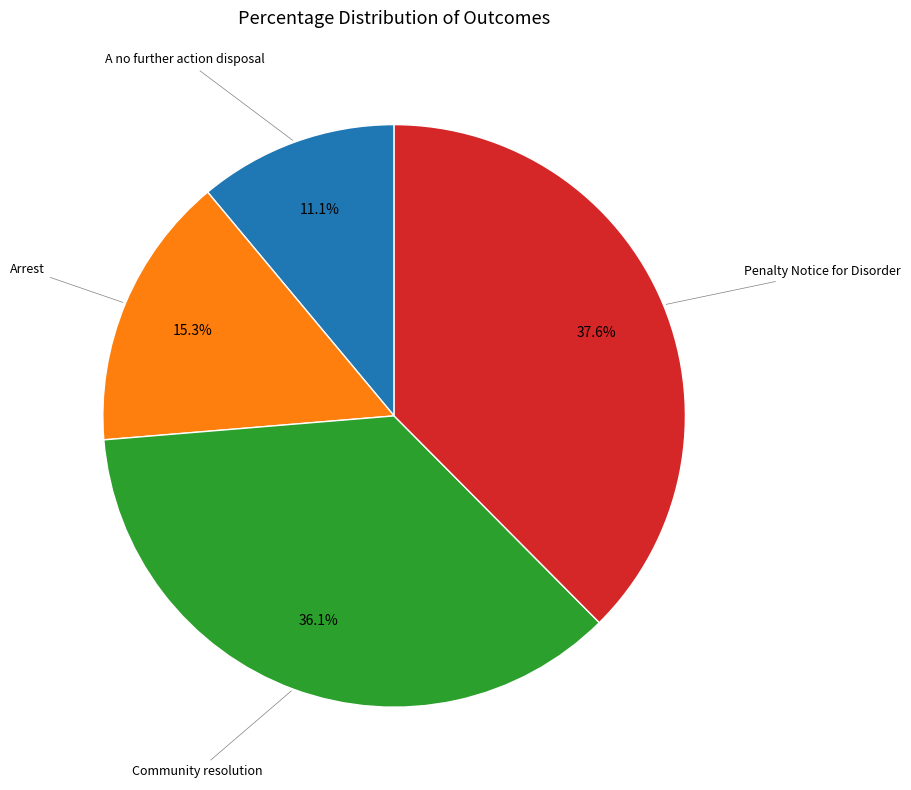

Is there a majority slice in this chart?

No